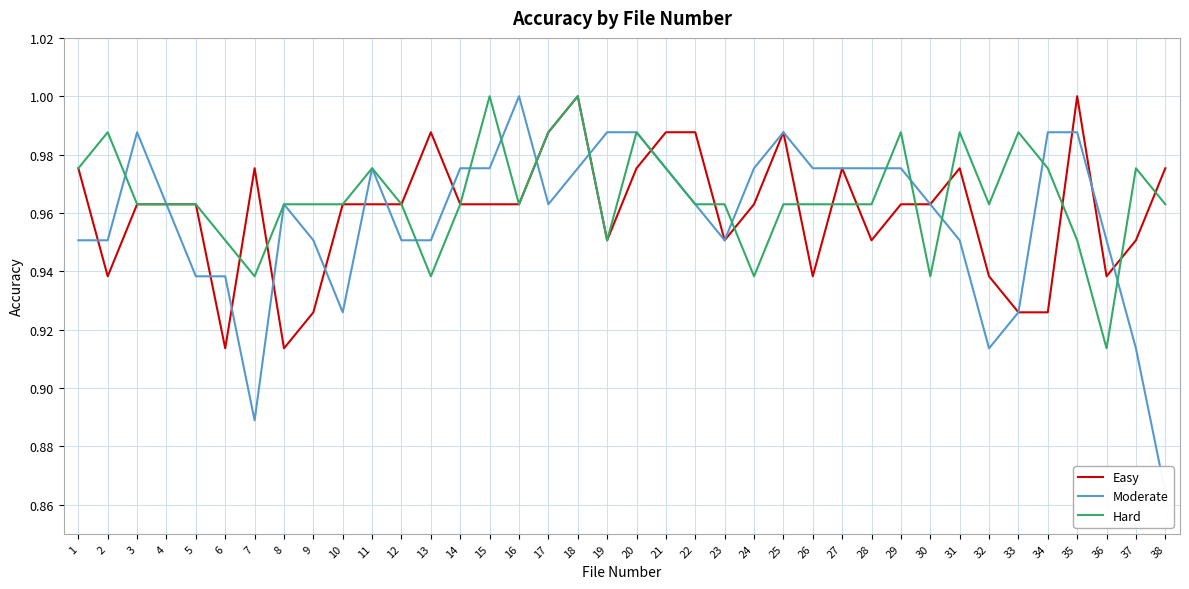

How many lines are shown in the chart?

3